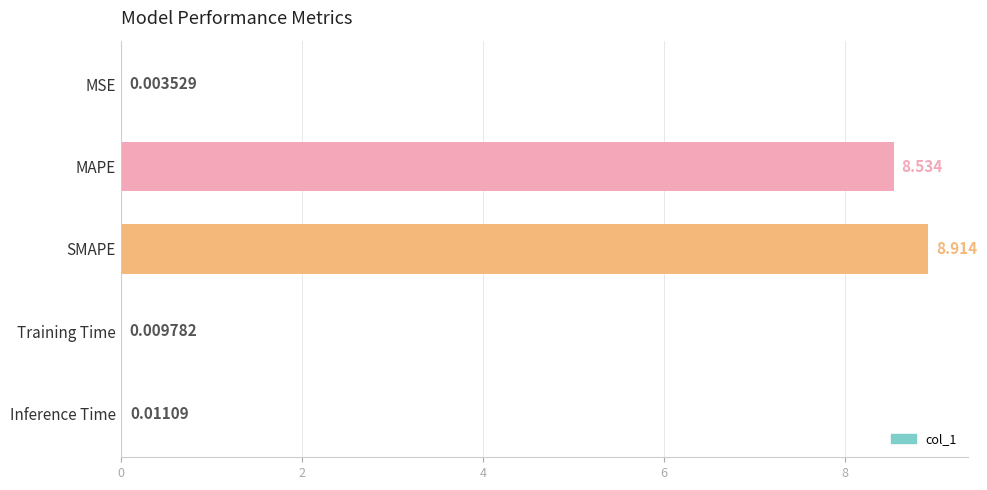

Are the bars horizontal?

Yes